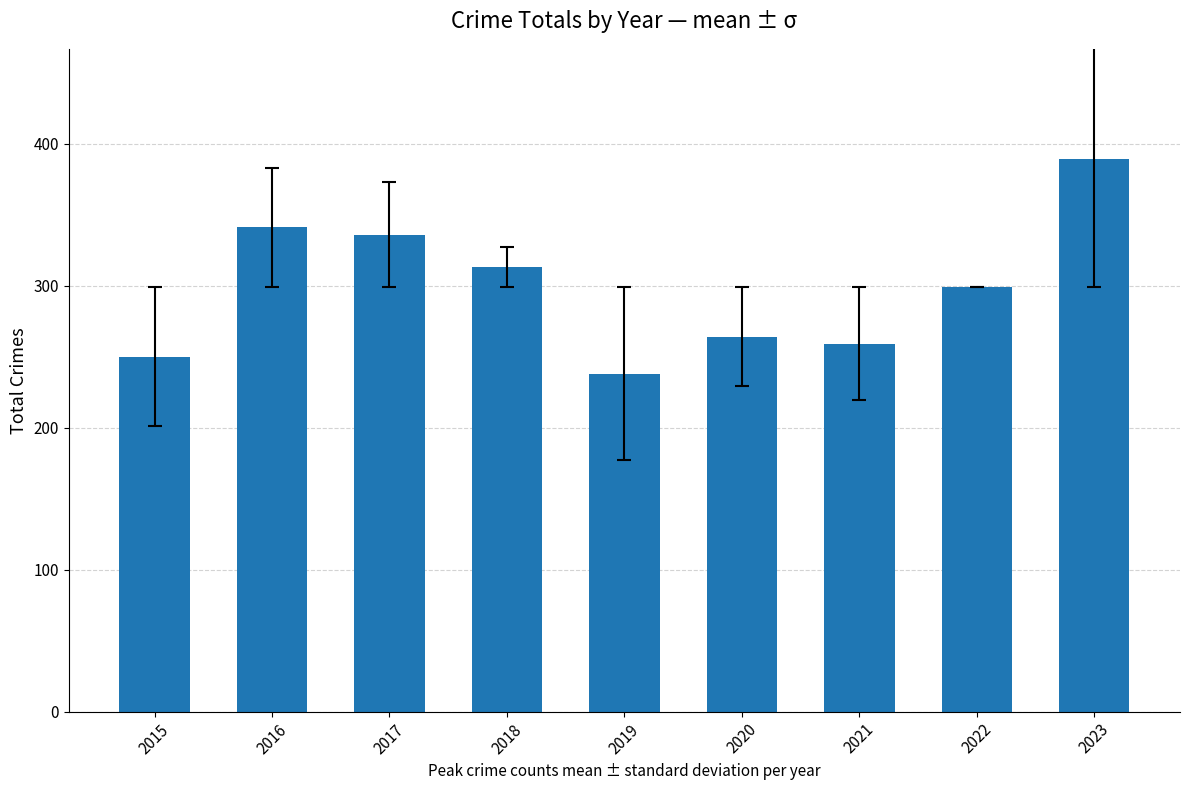

The value at 2020 is 383. True or false?

False